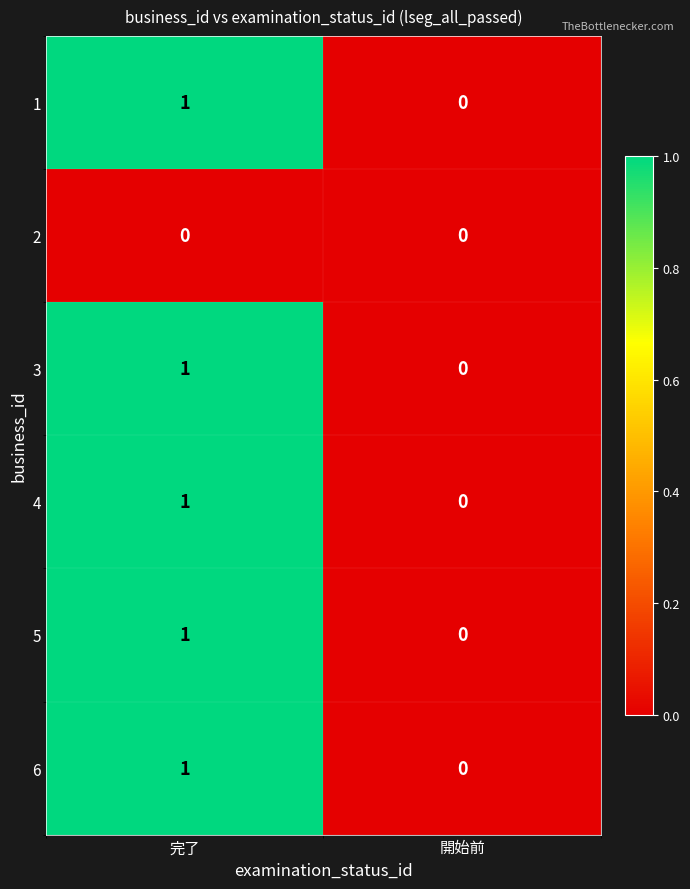

Reading left to right, transcribe all the data shown in this chart.

1: 完了=1	開始前=0
2: 完了=0	開始前=0
3: 完了=1	開始前=0
4: 完了=1	開始前=0
5: 完了=1	開始前=0
6: 完了=1	開始前=0